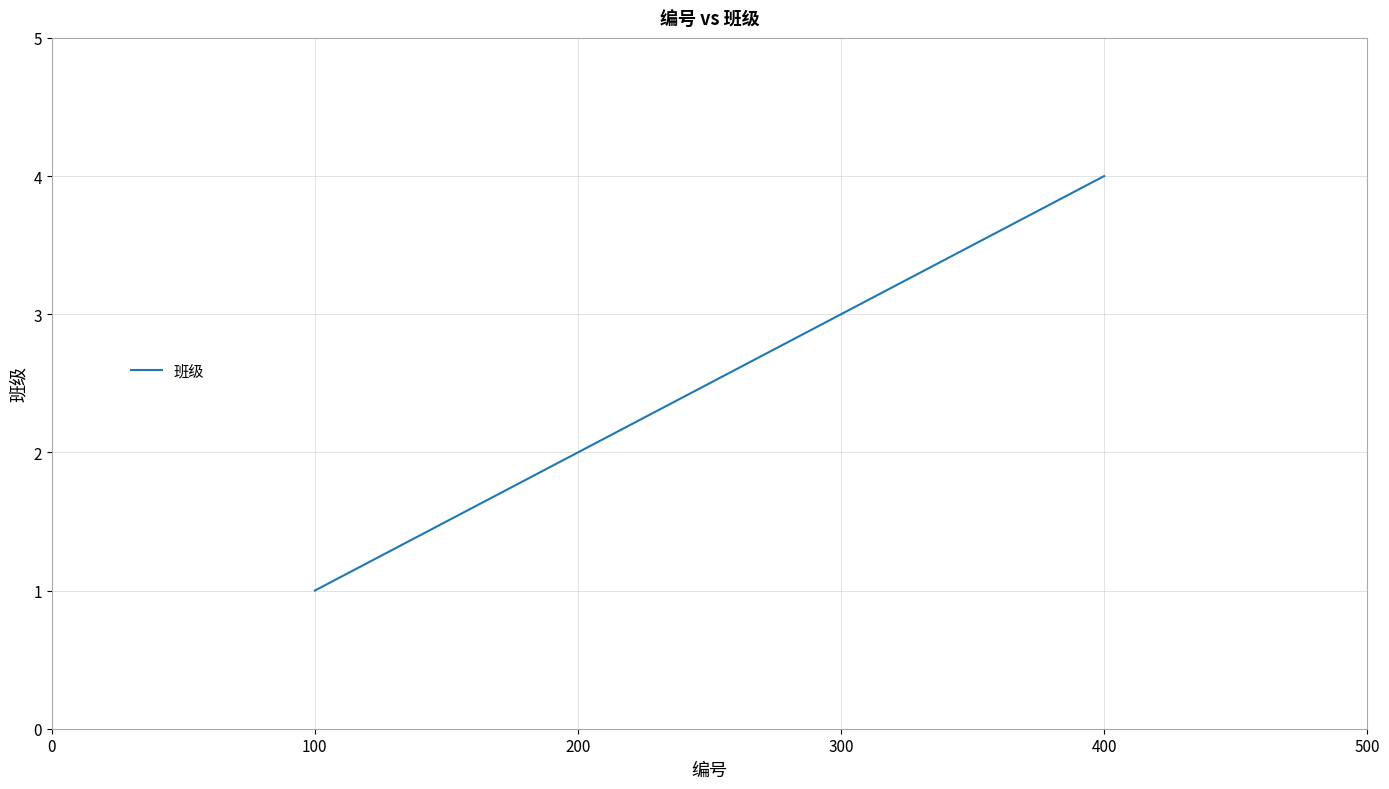

What is the approximate value at 300?

3